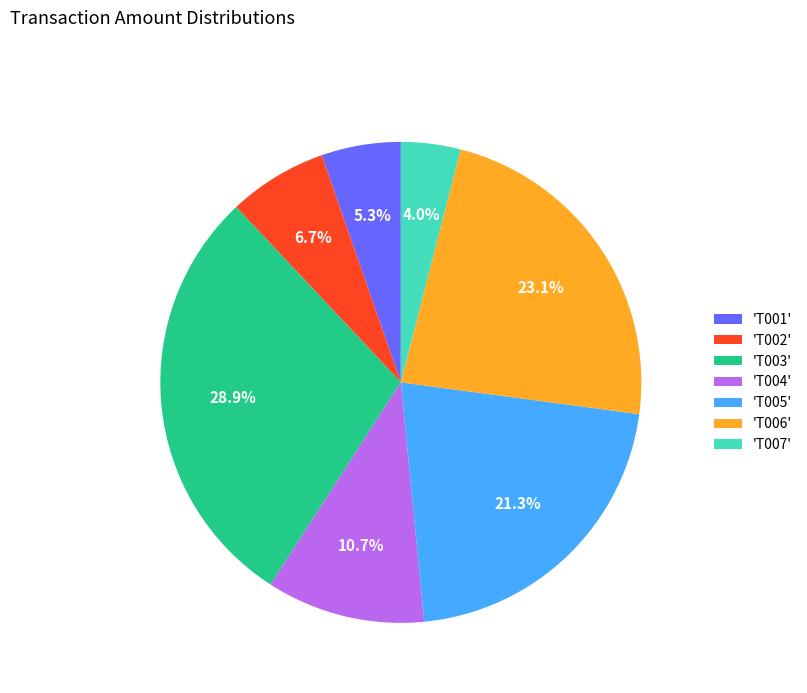

Does any single category account for the majority?

No